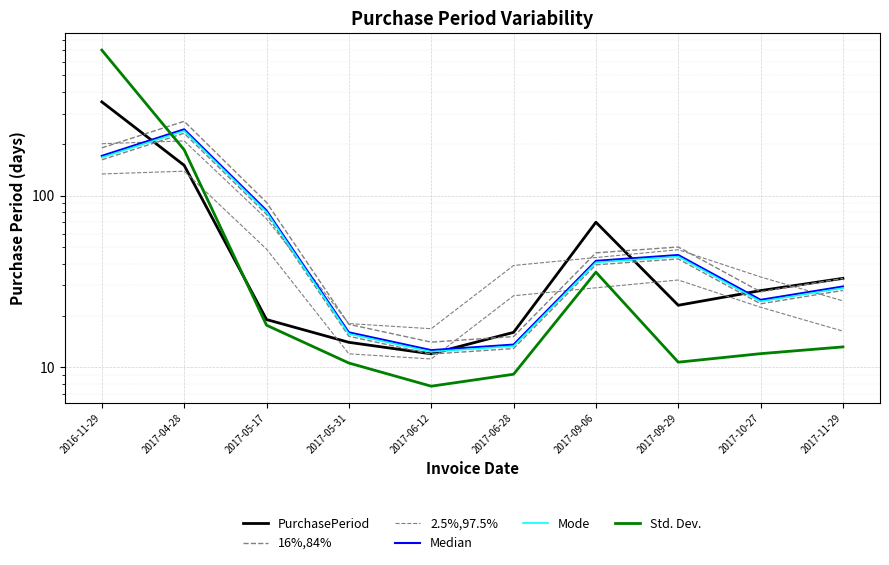

Which label corresponds to the largest value in the chart?

2016-11-29